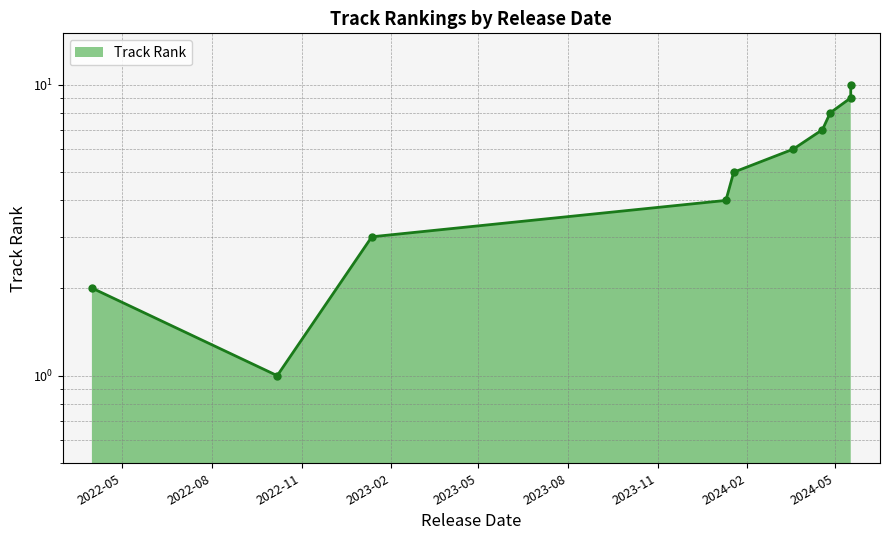

What is the maximum value shown in the chart?

10